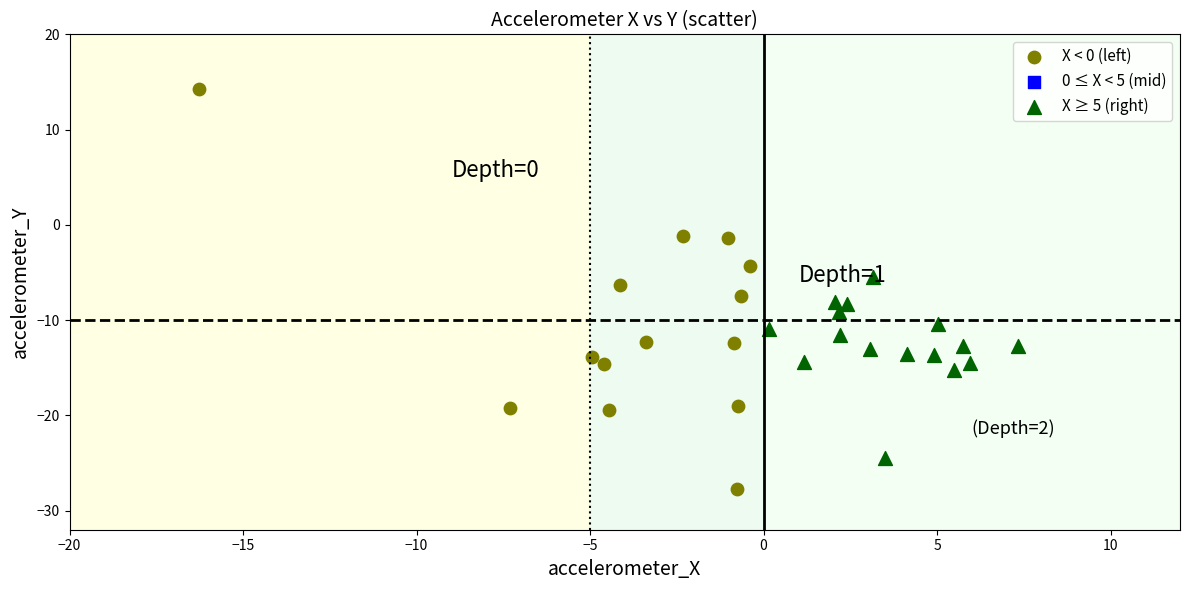

Which series has the widest spread of Y values?

X < 0 (left)